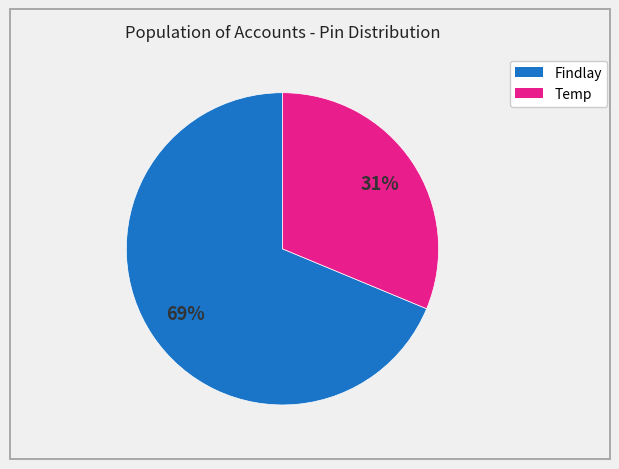

Which slice is the largest?

Findlay